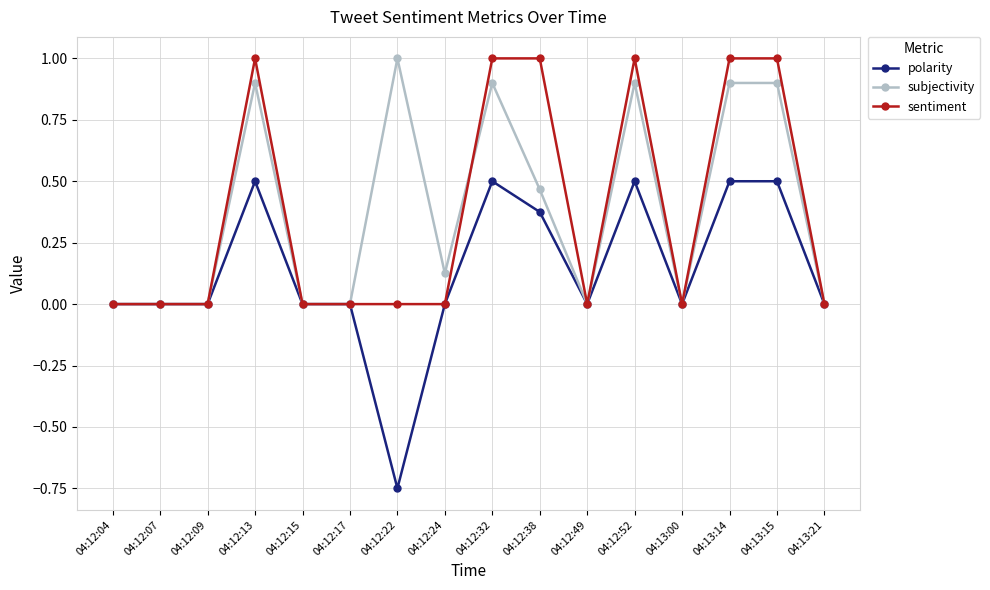

Which category has the highest value in the subjectivity series?

04:12:22